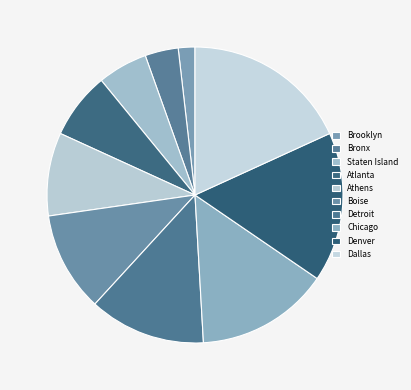

To the nearest percent, what is the difference between the largest and smallest slice percentages?

16%